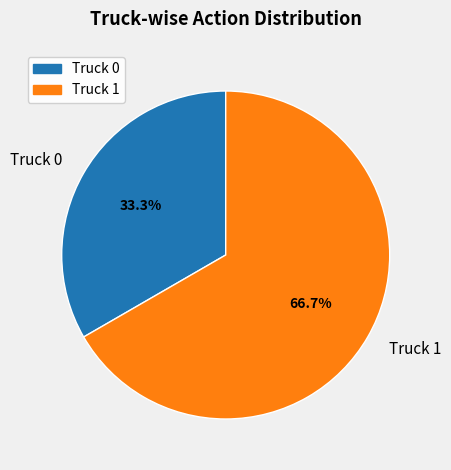

Which category has the biggest portion of the pie?

Truck 1